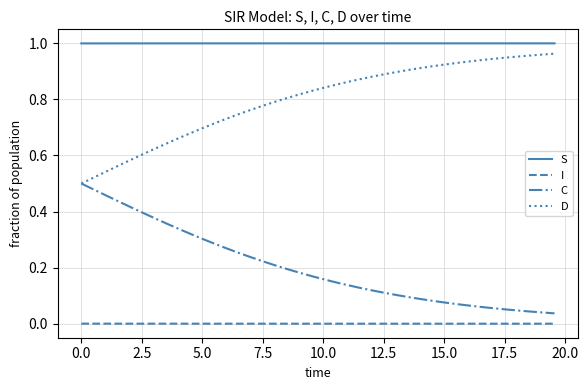

How many categories are shown in the chart?

40